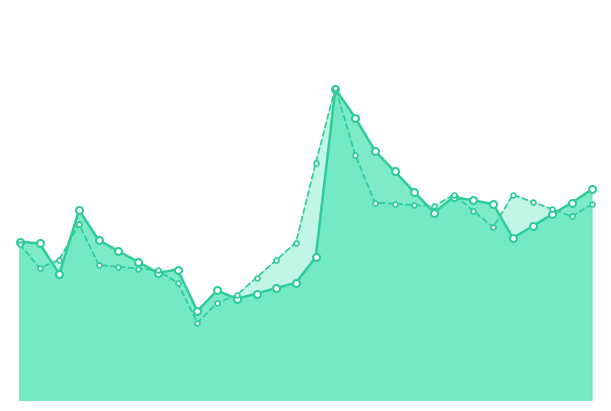

Where is the first local minimum for Open_line?

1